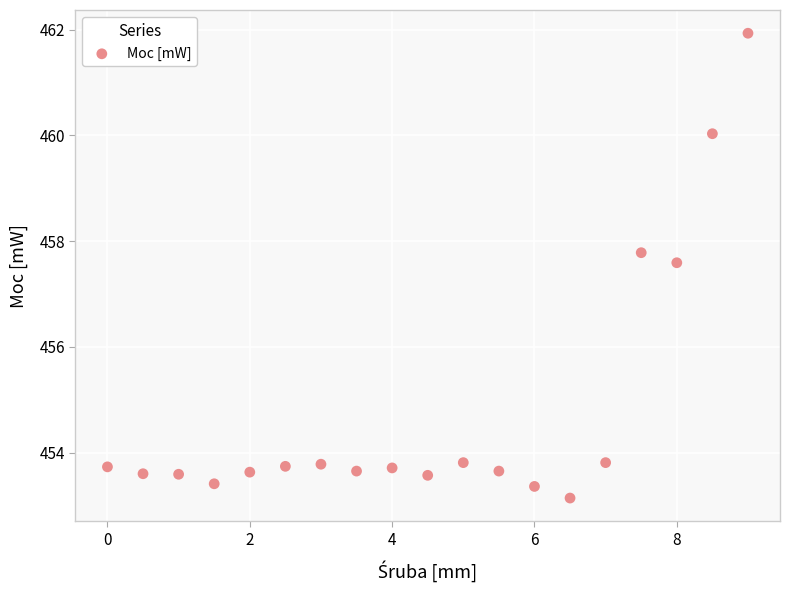

What Y value in the scatter plot is closest to 457?

457.6